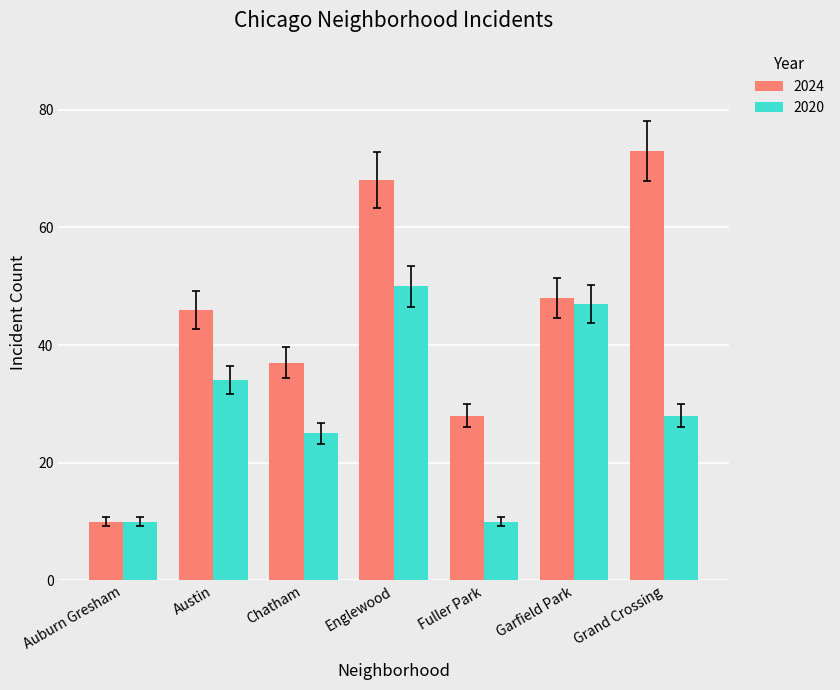

What is the minimum value for 2024?

10